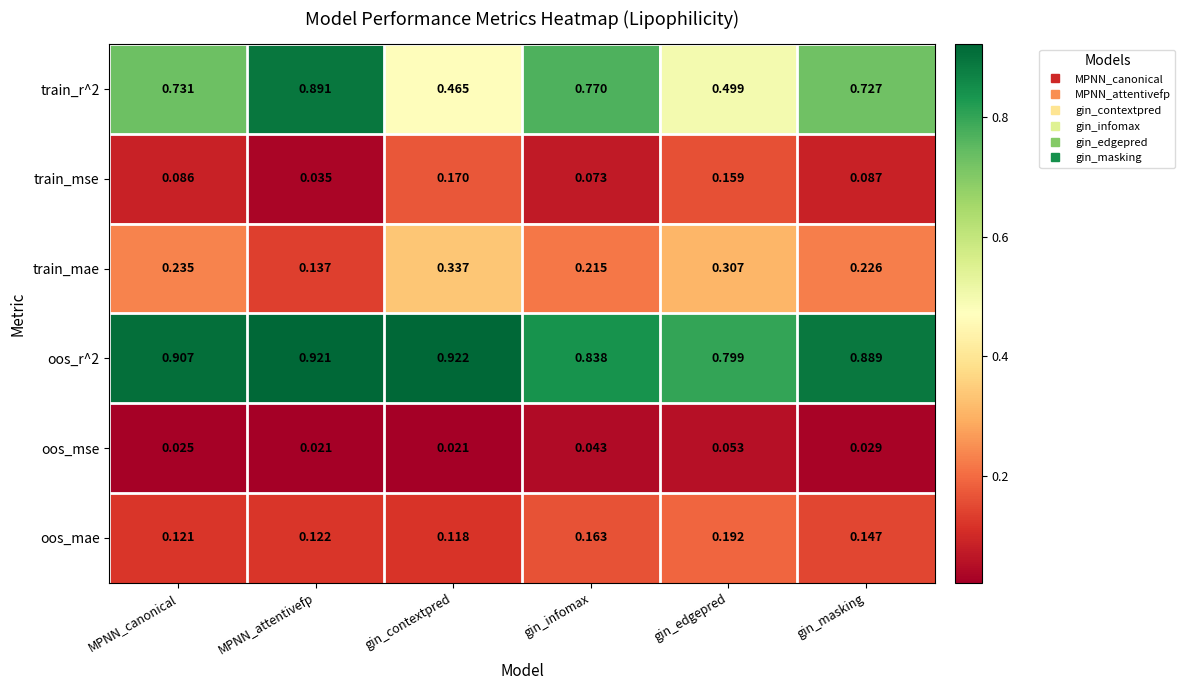

At which label is train_mse closest to 0?

MPNN_attentivefp